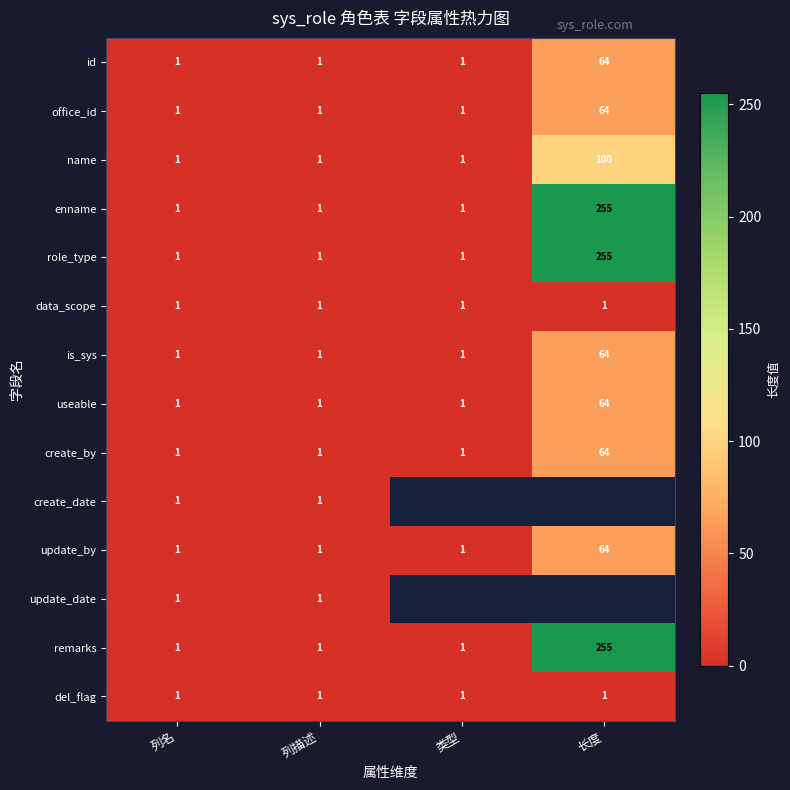

What is the total value across all series at 列名?

14